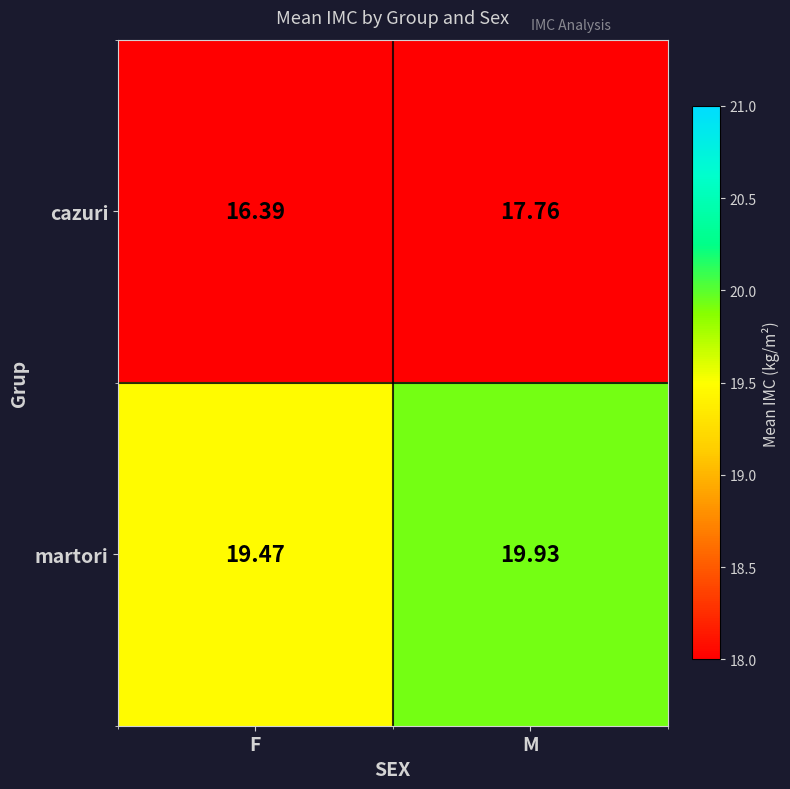

Which series has the widest spread of values?

cazuri